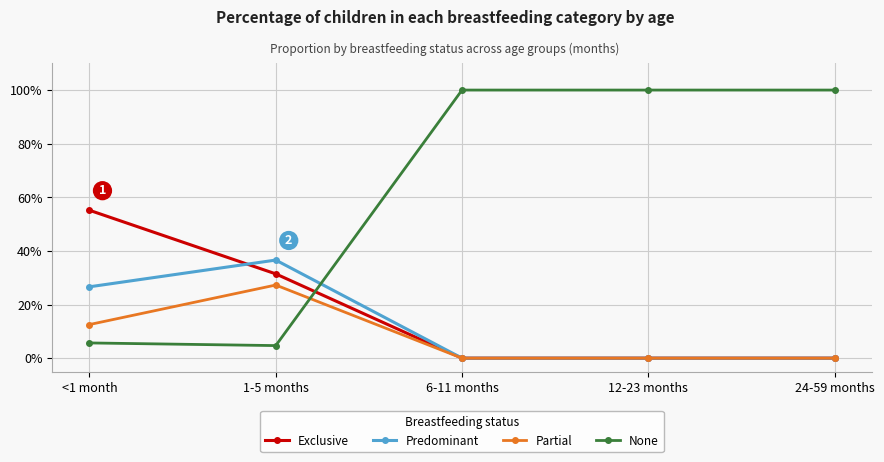

Which has a higher value, 1-5 months or 24-59 months?

1-5 months